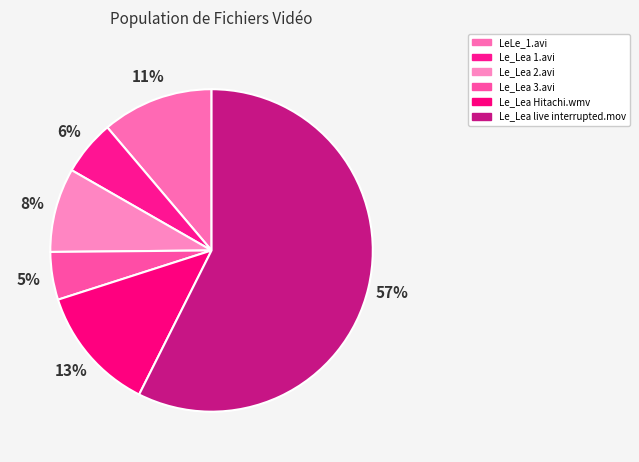

What percentage is the Le_Lea 1.avi slice, to the nearest percent?

6%